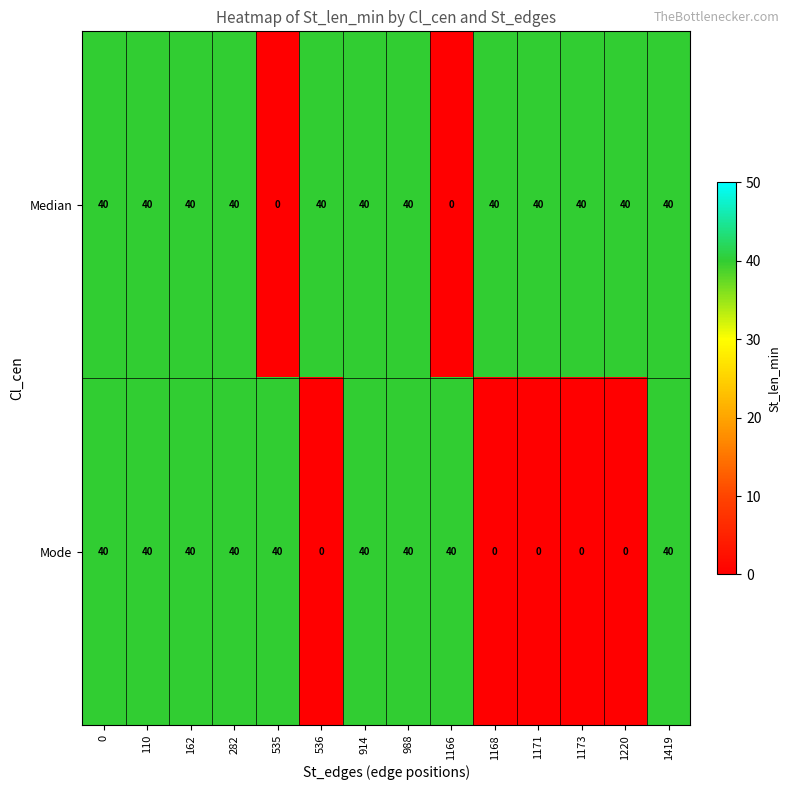

At 536, list the series in order from smallest to largest.

Mode, Median